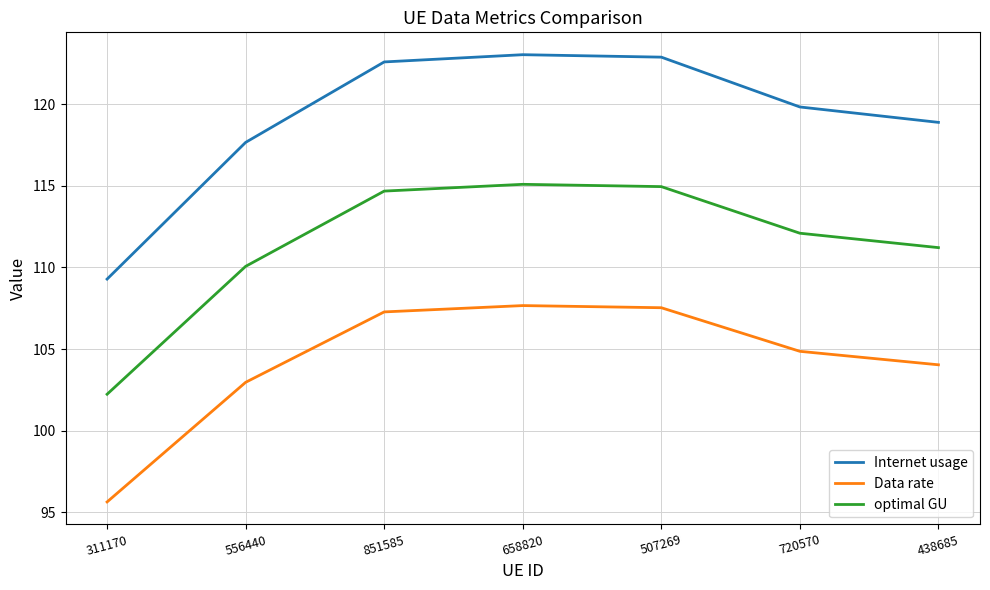

Reading right to left, transcribe all the data shown in this chart.

Internet usage: 438685=118.9	720570=119.8	507269=122.9	658820=123.0	851585=122.6	556440=117.7	311170=109.3
Data rate: 438685=104.0	720570=104.9	507269=107.5	658820=107.7	851585=107.3	556440=103.0	311170=95.6
optimal GU: 438685=111.2	720570=112.1	507269=115.0	658820=115.1	851585=114.7	556440=110.1	311170=102.2